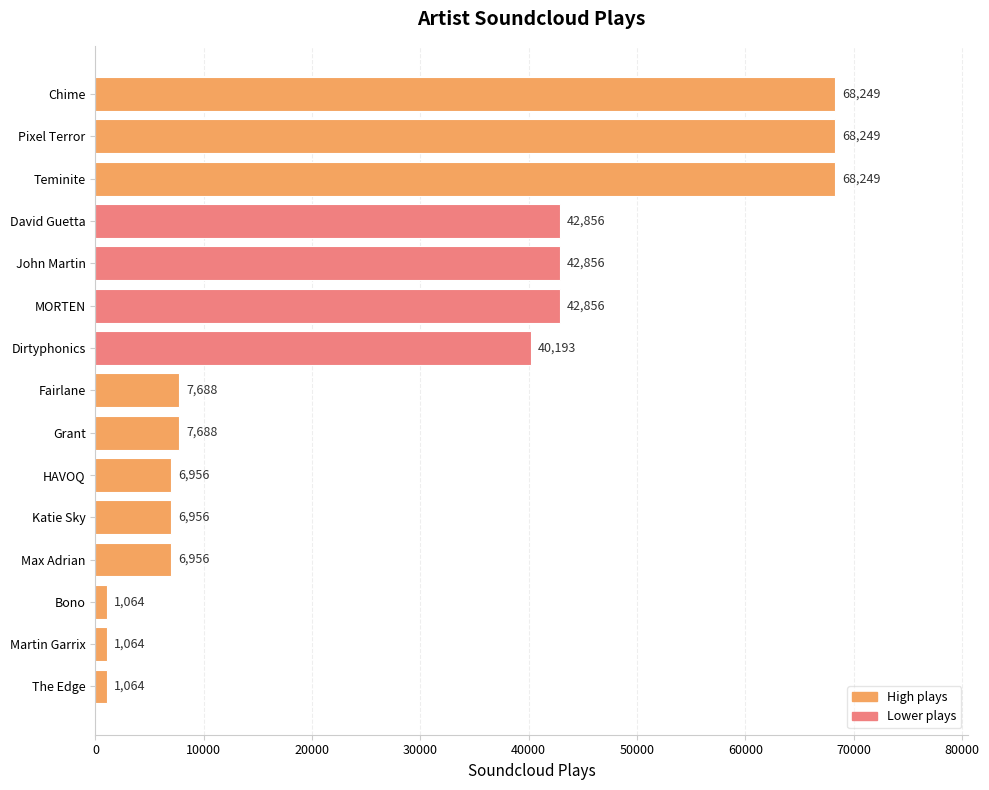

Does the chart contain stacked bars?

No